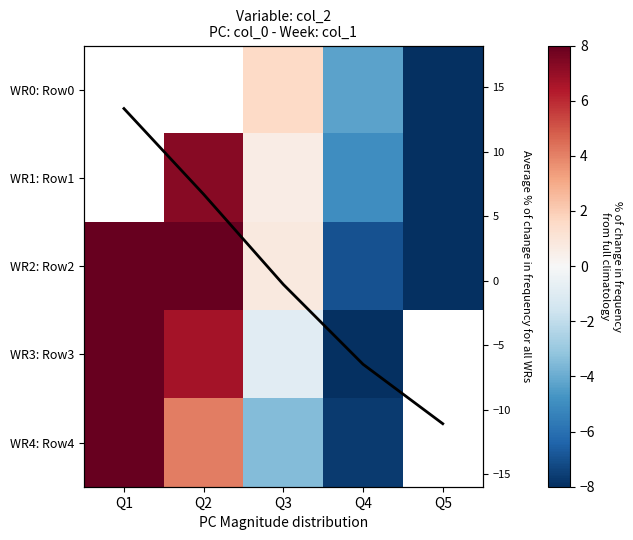

At Q5, list the series in order from smallest to largest.

WR2: Row2, WR0: Row0, avg_line, WR1: Row1, WR3: Row3, WR4: Row4